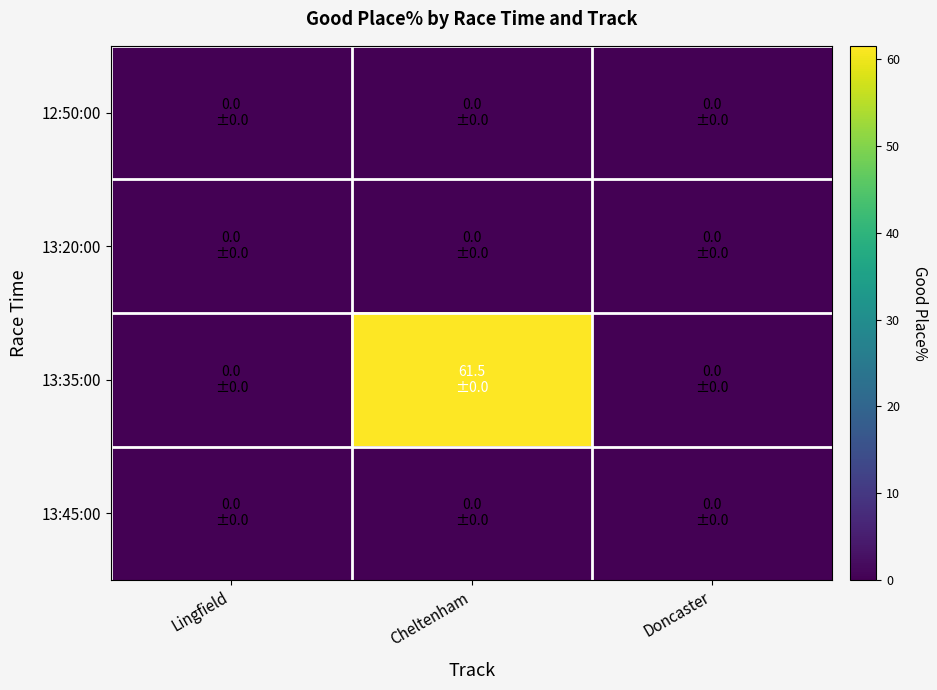

Between Cheltenham and Doncaster, which is larger?

Cheltenham